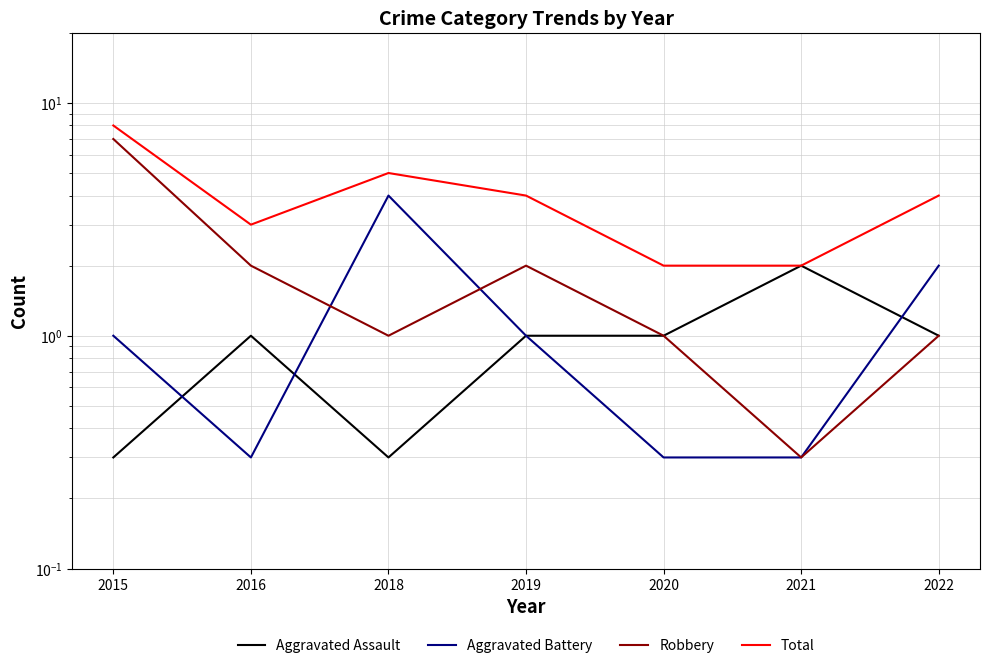

What is the average value of the Aggravated Battery series?

1.3